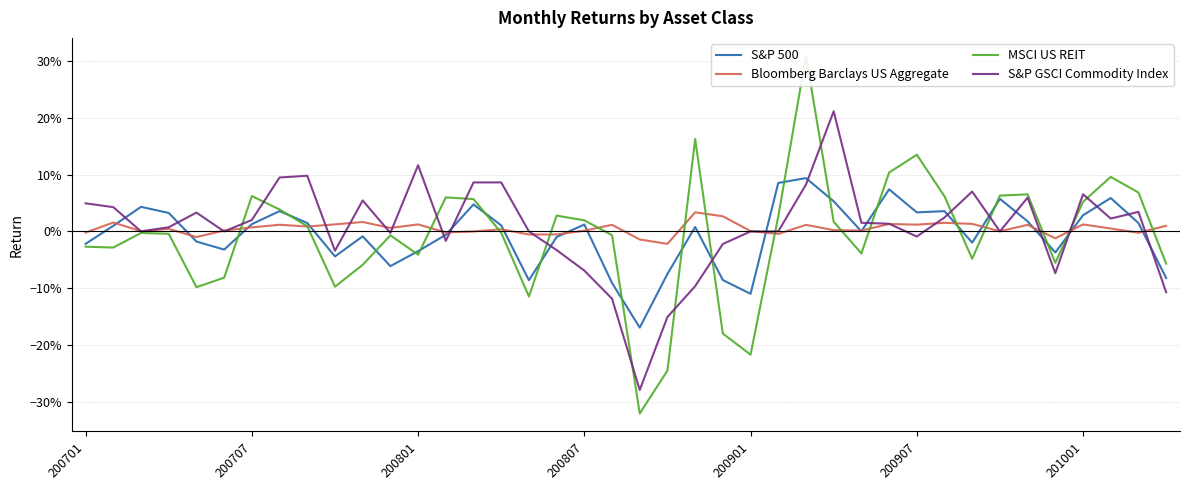

At how many categories does at least one series exceed 0?

36